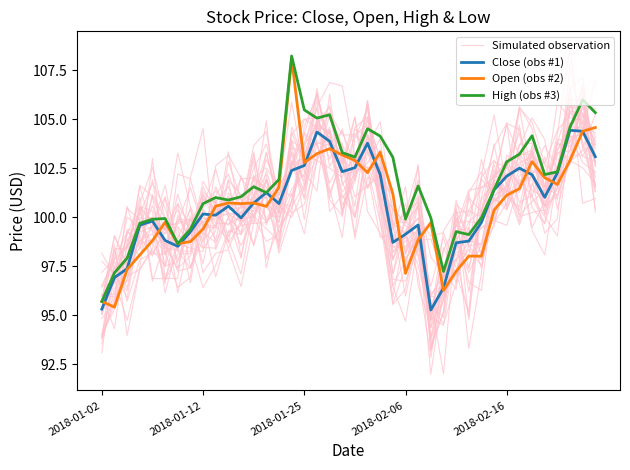

How many intersections are there between Simulated observation and Open (obs #2)?

19